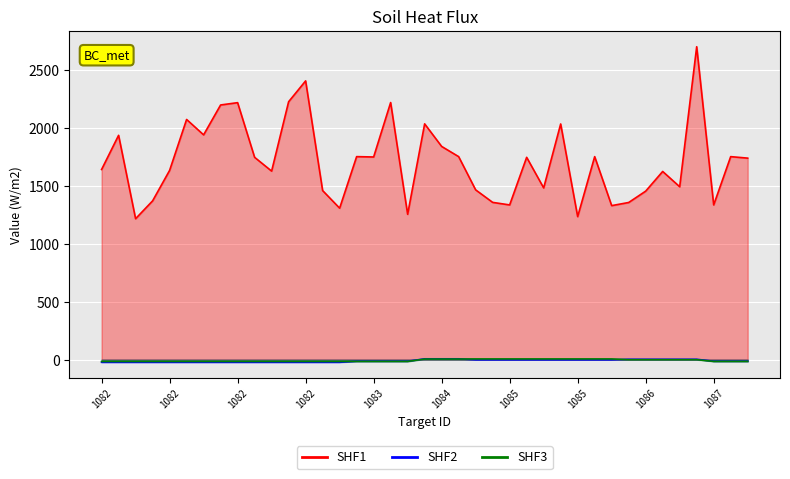

What is the average value of the SHF1 series?

1713.4